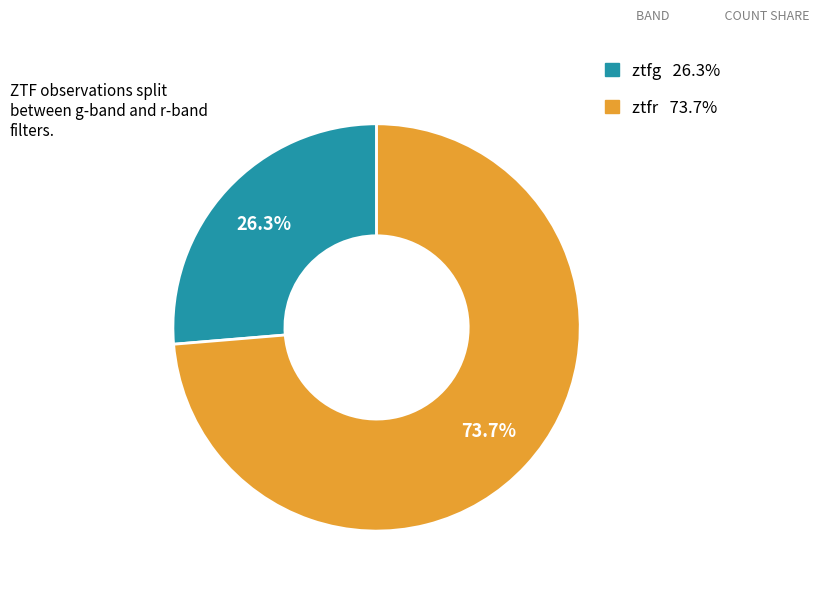

What is the smallest slice in the pie chart?

ztfg